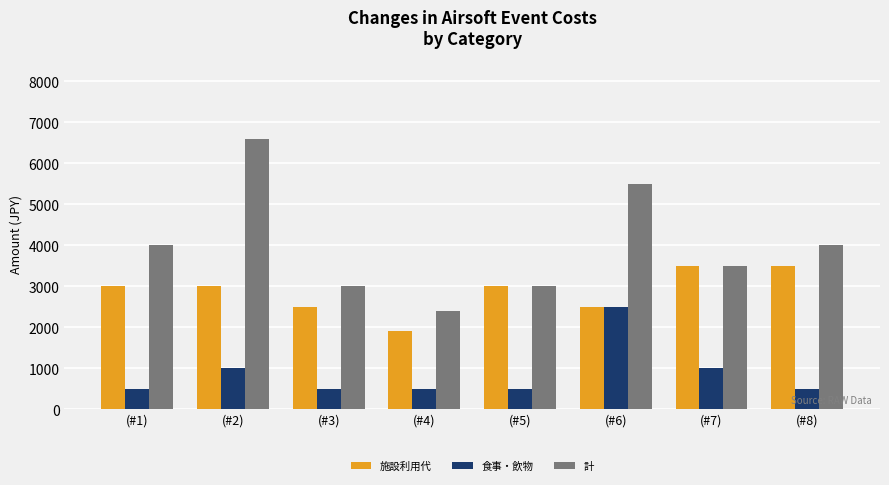

Is it true that 食事・飲物 equals 500 at (#4)?

True